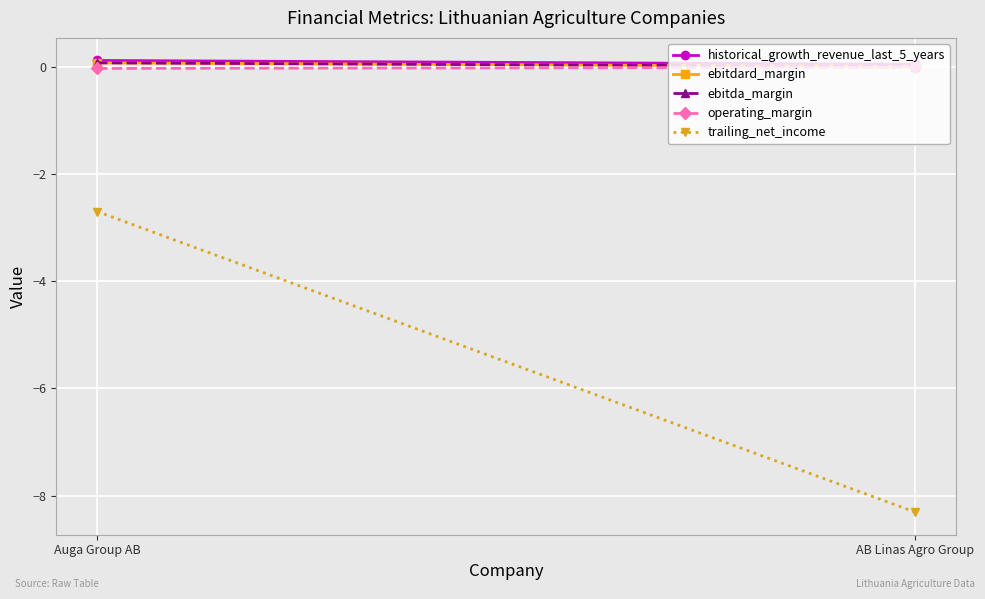

Between Auga Group AB and AB Linas Agro Group, which series saw the biggest shift?

trailing_net_income